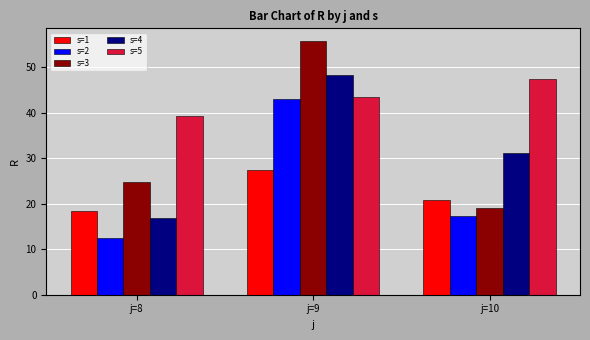

Which series has the largest total across all categories?

s=5